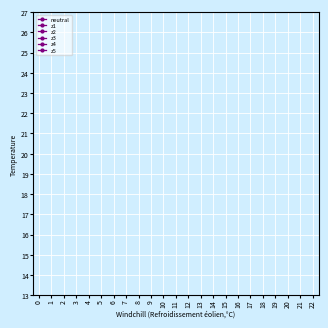

What are all the series names shown in the legend?

neutral, z1, z2, z3, z4, z5